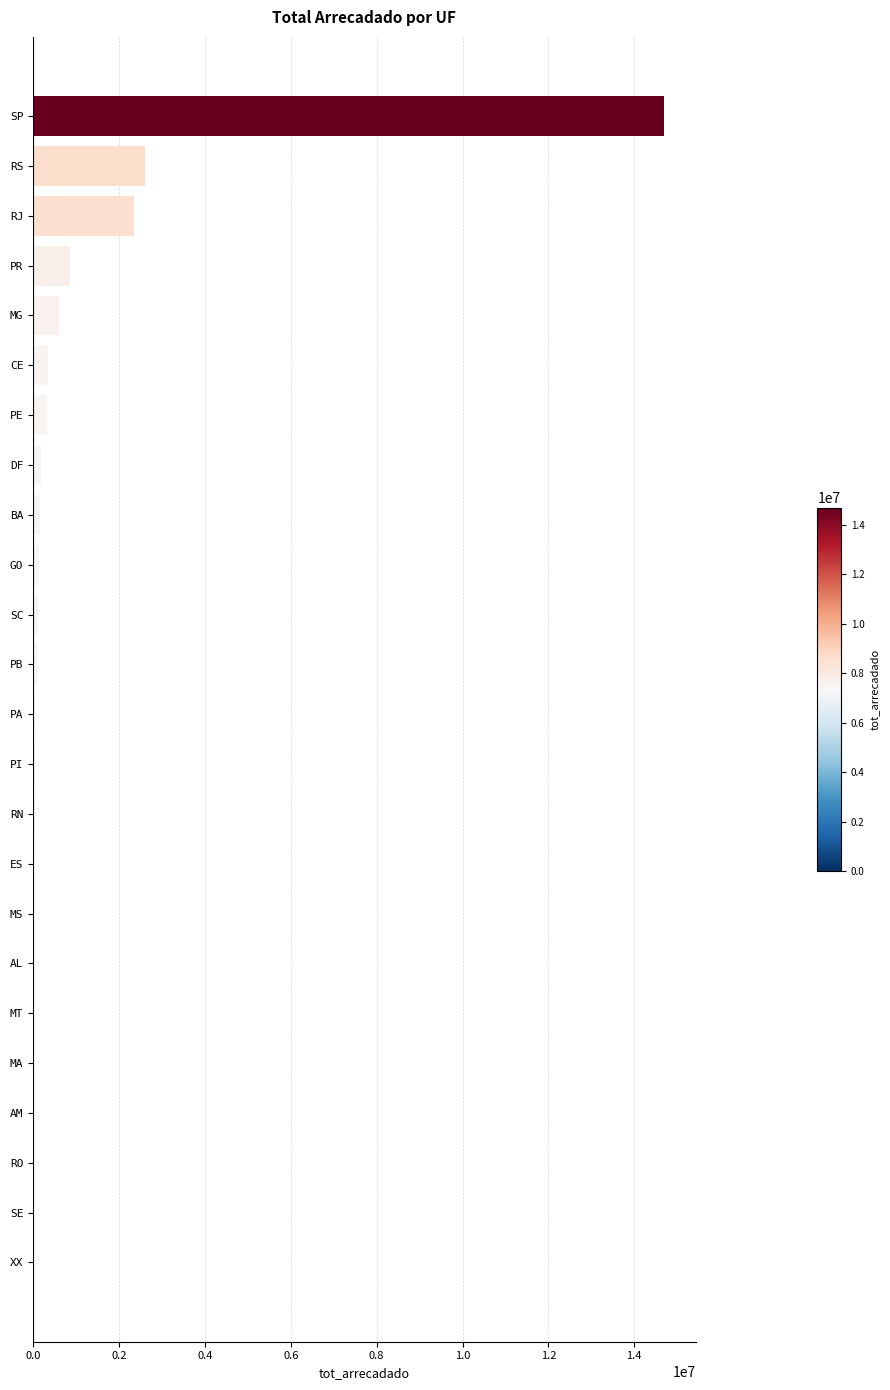

What is the sum of all values?

22718255.5